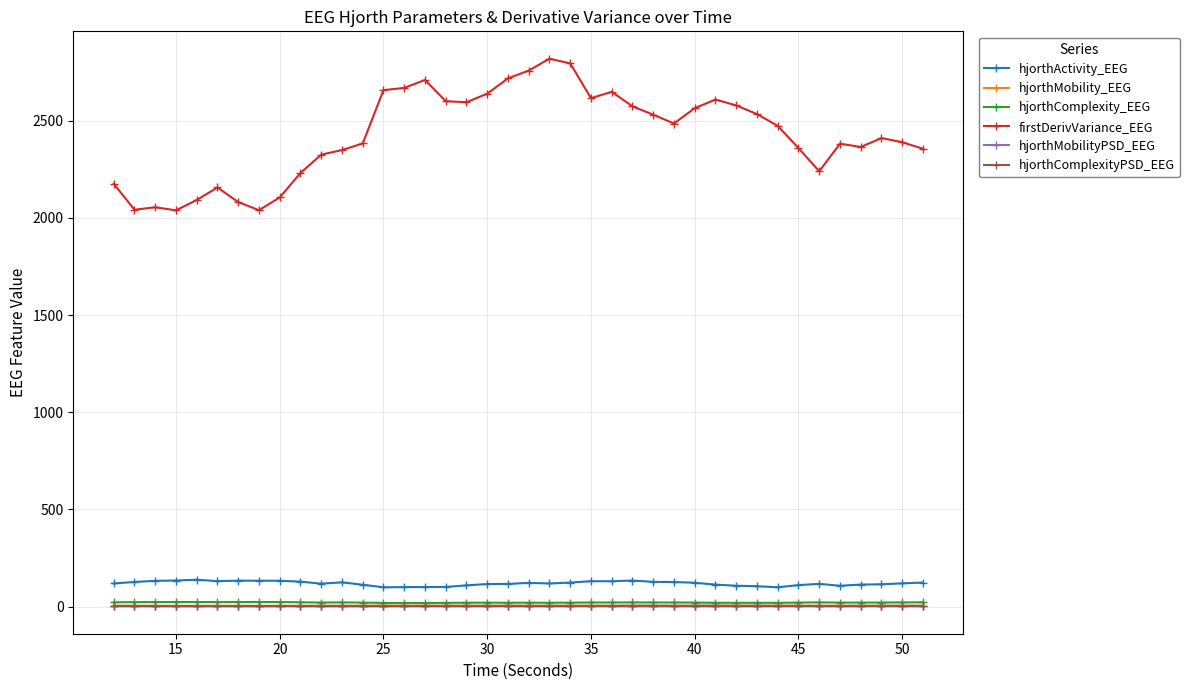

Which series has the largest range (max minus min)?

firstDerivVariance_EEG